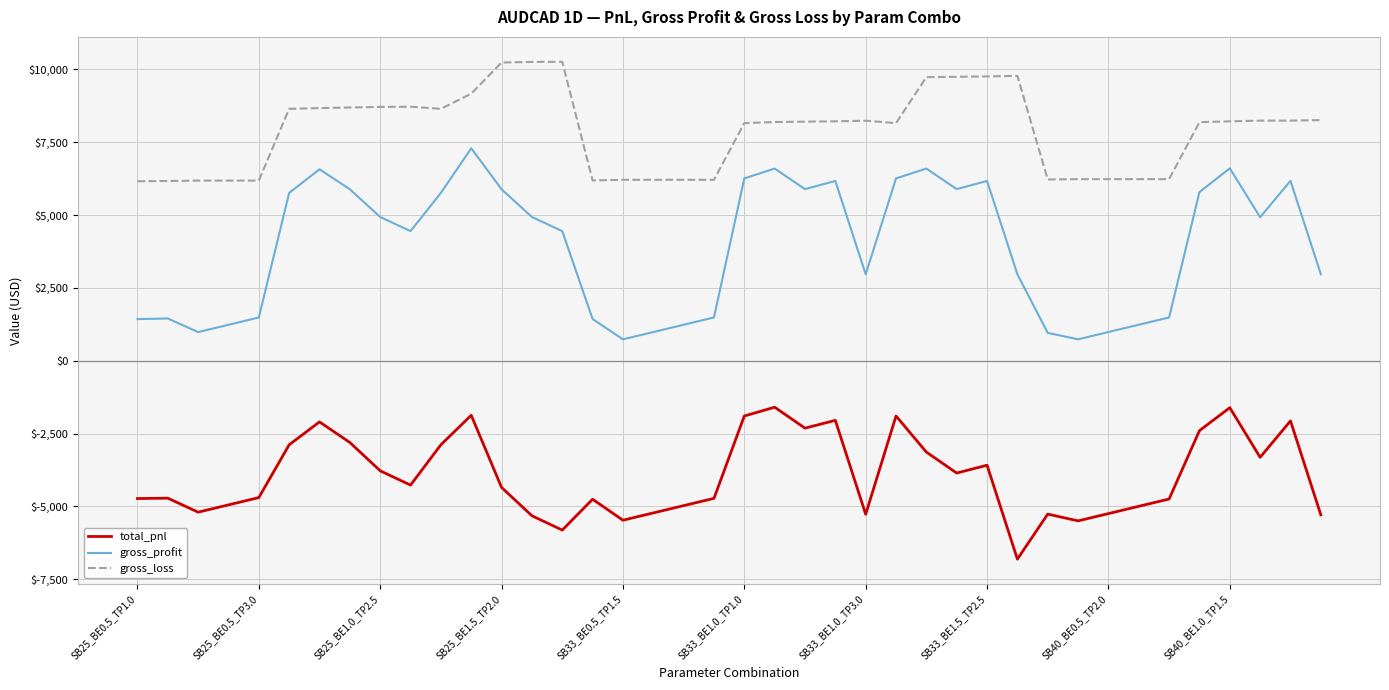

How many distinct data groups are displayed?

3